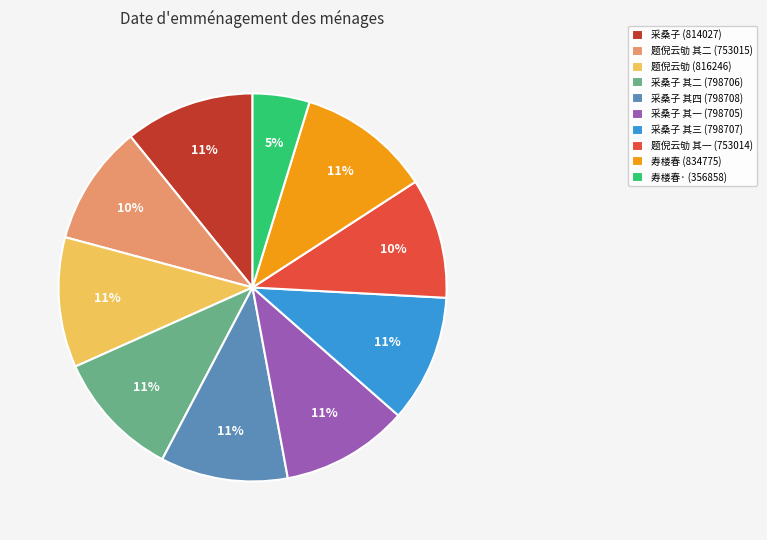

Count the number of slices in the pie.

10